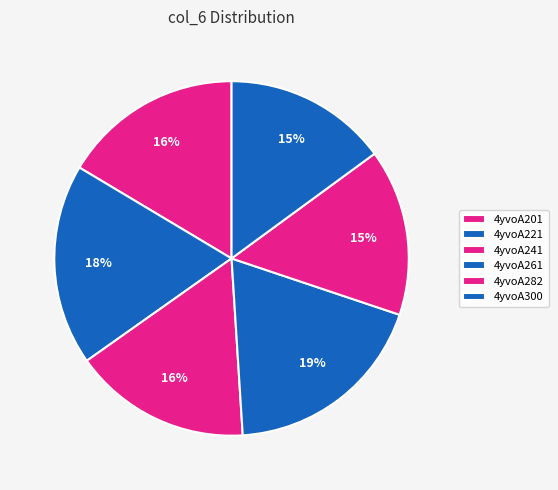

How much of the chart is everything except 4yvoA241?

83.8%